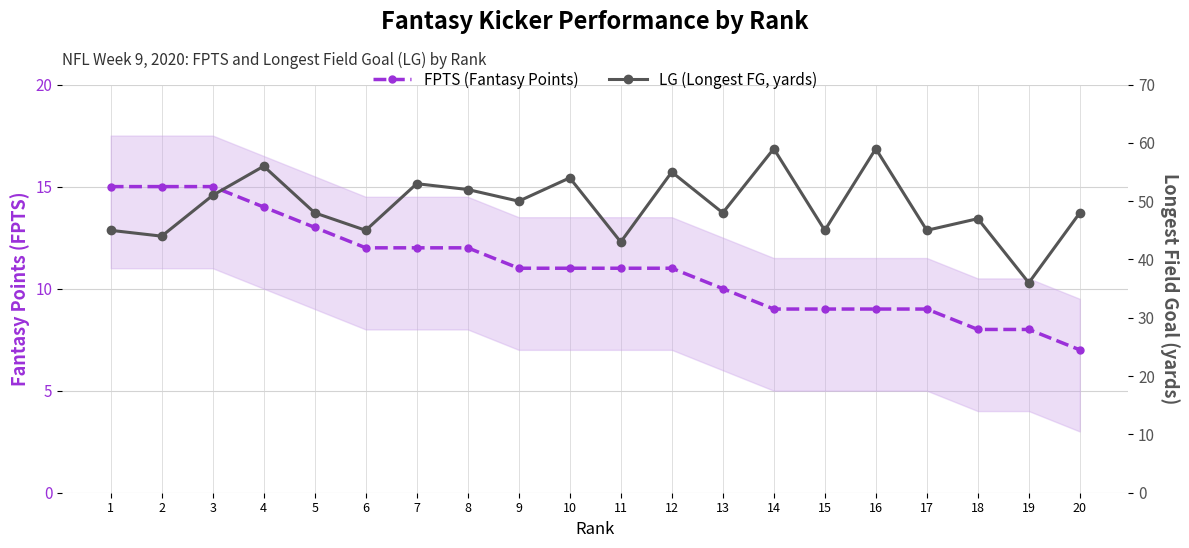

What is the value of the FPTS (Fantasy Points) point at the 8th from the left?

12